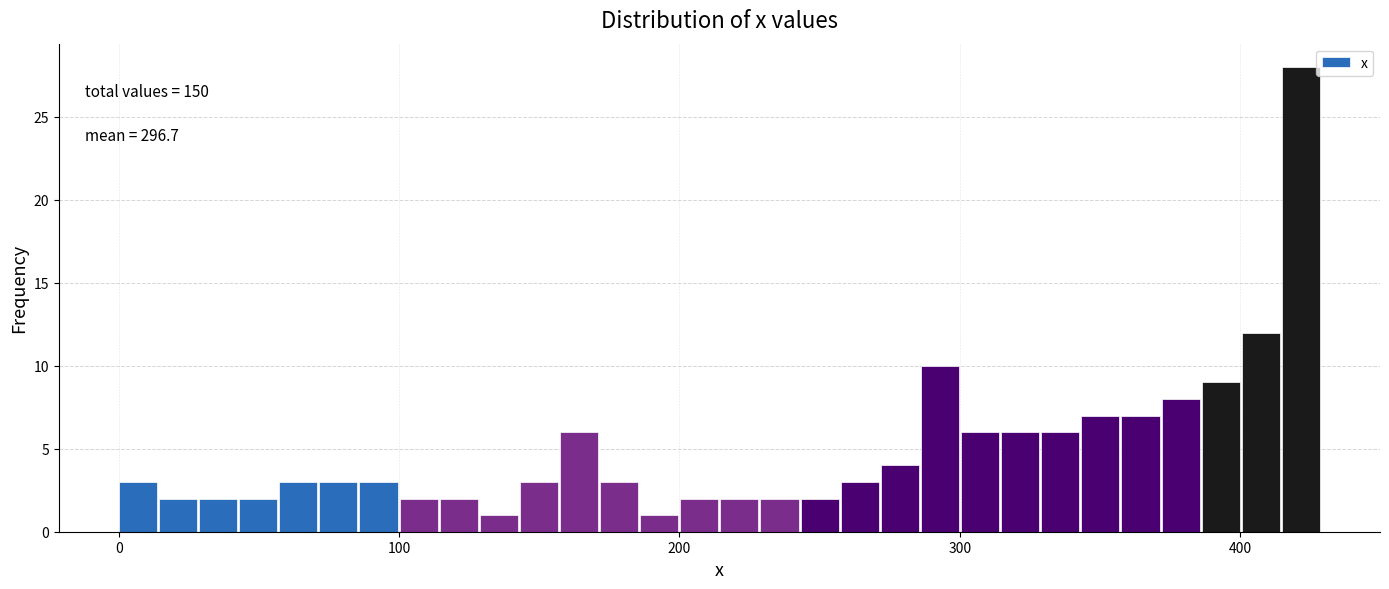

Read against the x-axis, roughly where is the centre of the tallest bar?

420